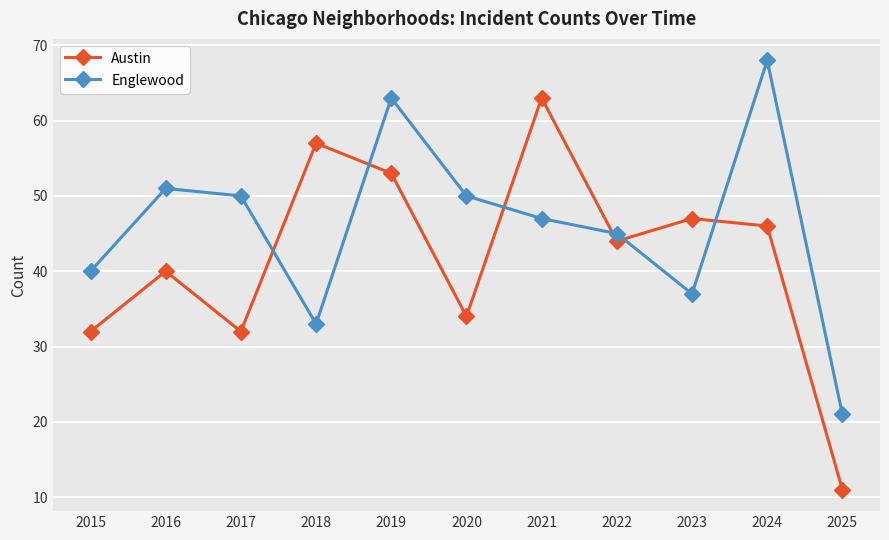

Reading left to right, what are all the values shown in this chart?

Austin: 32	40	32	57	53	34	63	44	47	46	11
Englewood: 40	51	50	33	63	50	47	45	37	68	21